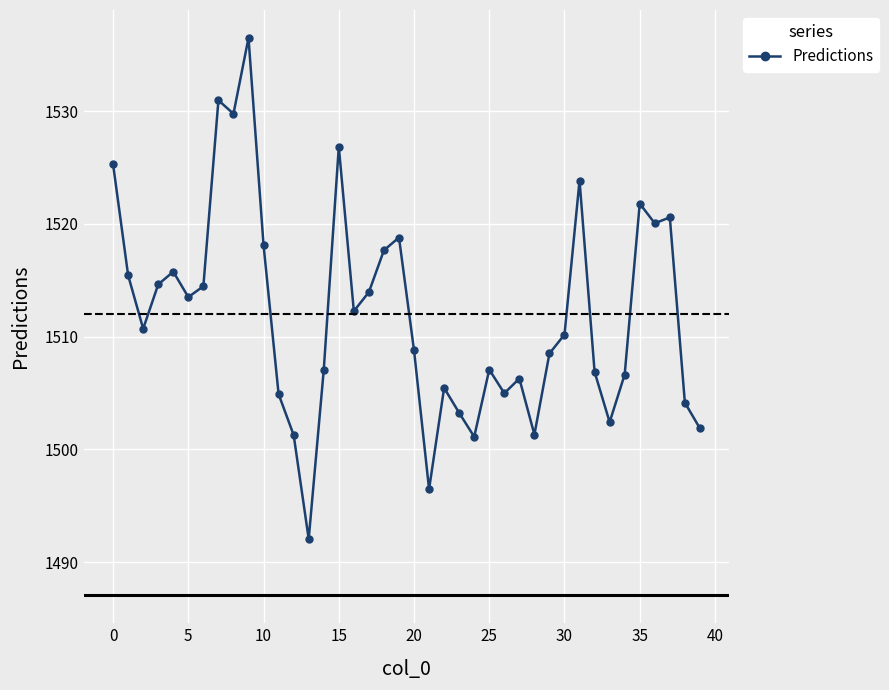

What is the value of the 5th point from the left?

1515.8